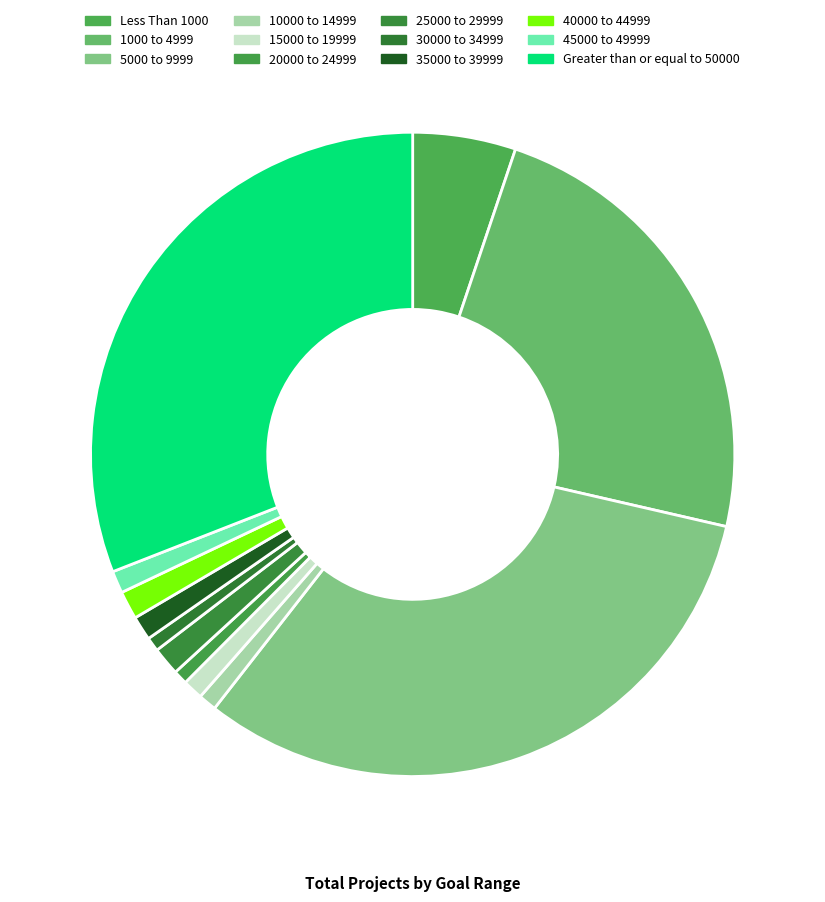

How many slices are in this pie chart?

12